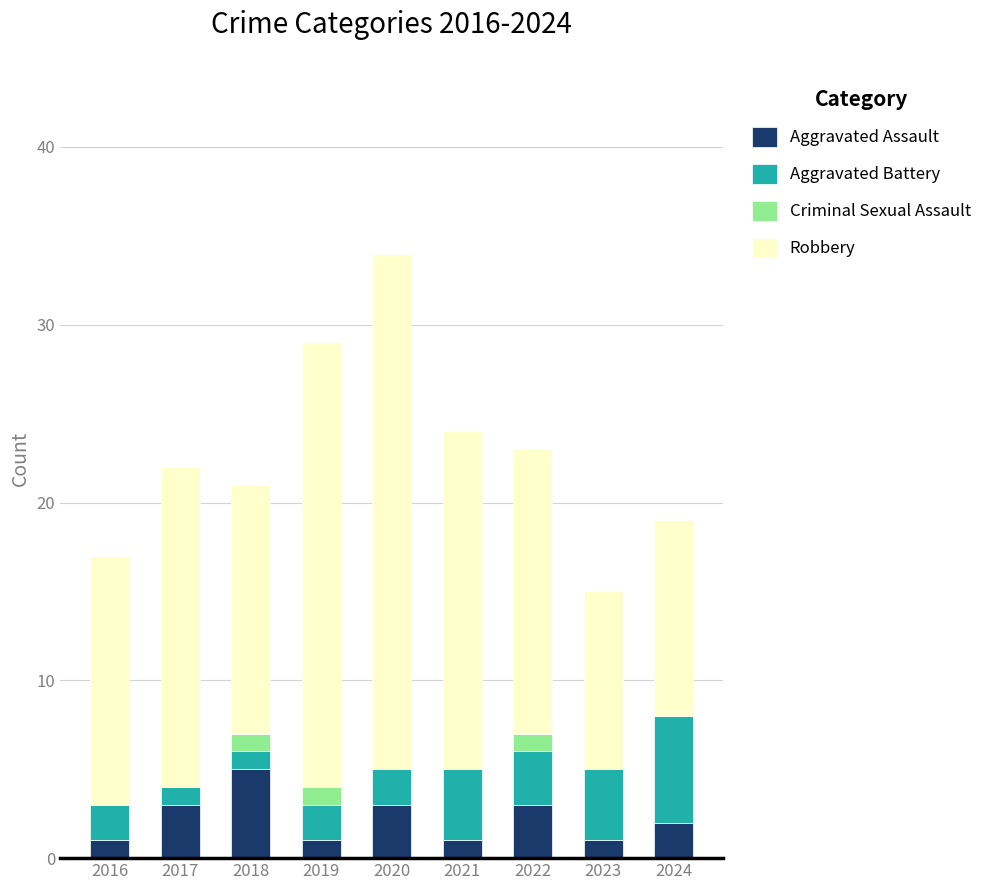

What is the sum of all Aggravated Assault values?

20